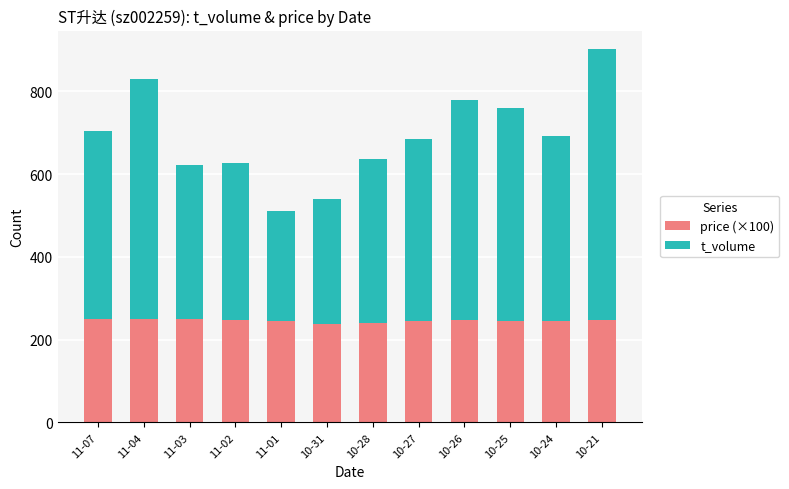

Where does the price (×100) series first go above 247?

11-07